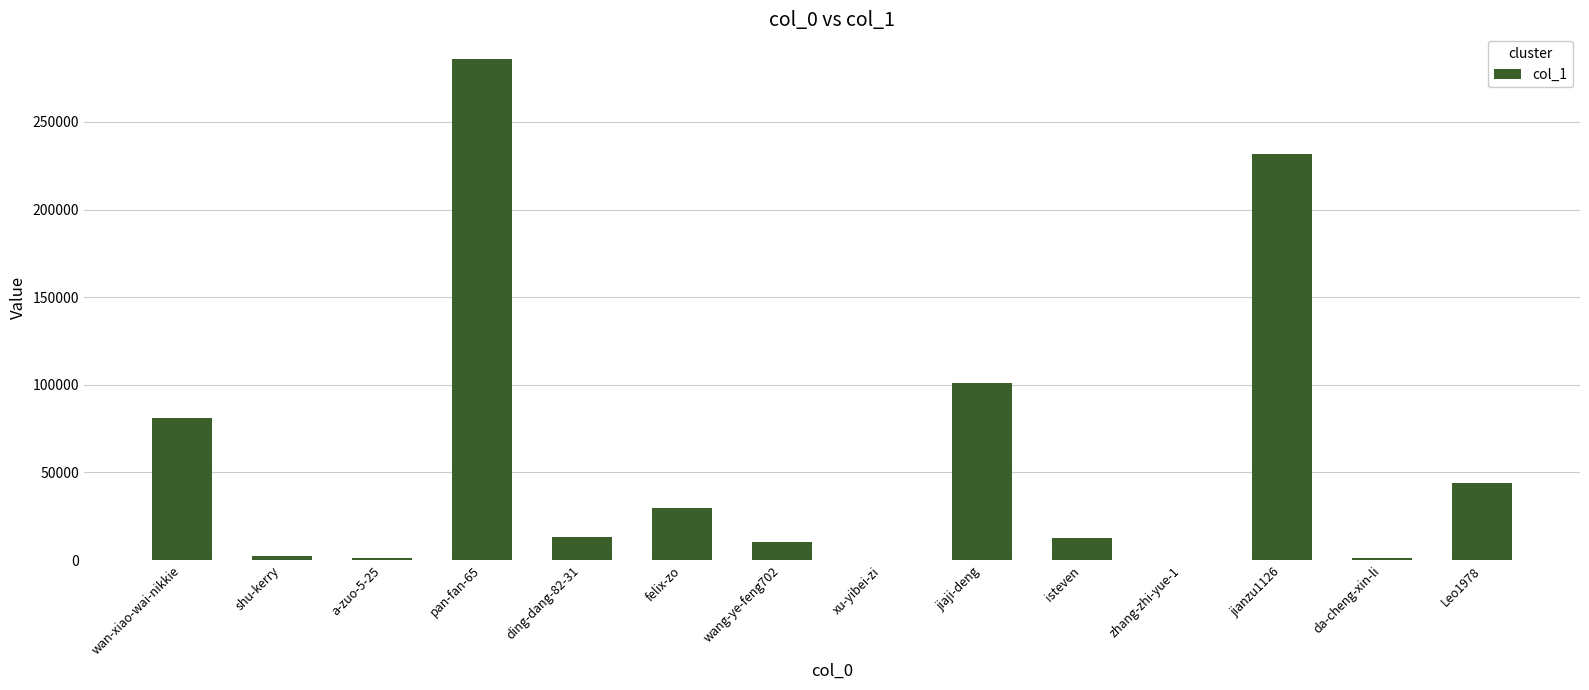

Which has a higher value, ding-dang-82-31 or jiaji-deng?

jiaji-deng